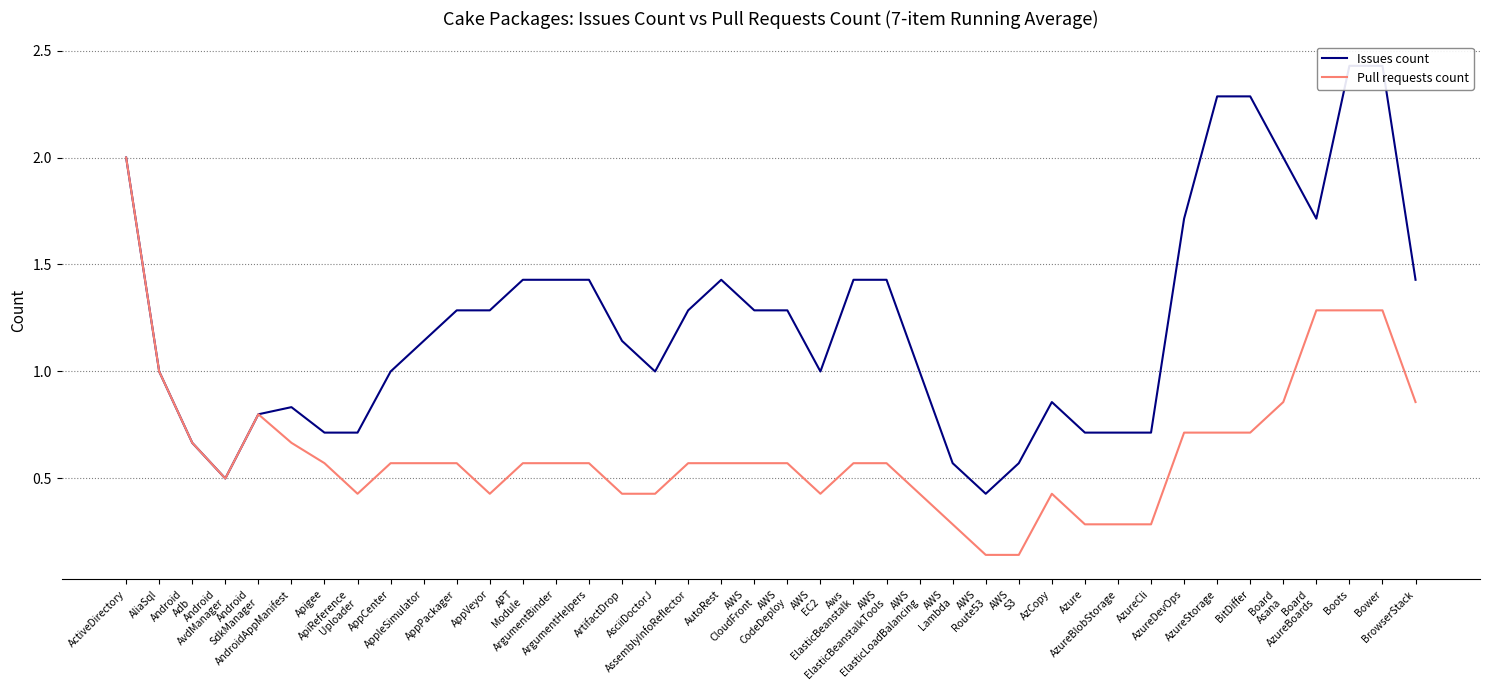

True or false: Pull requests count and Issues count intersect in this chart.

False